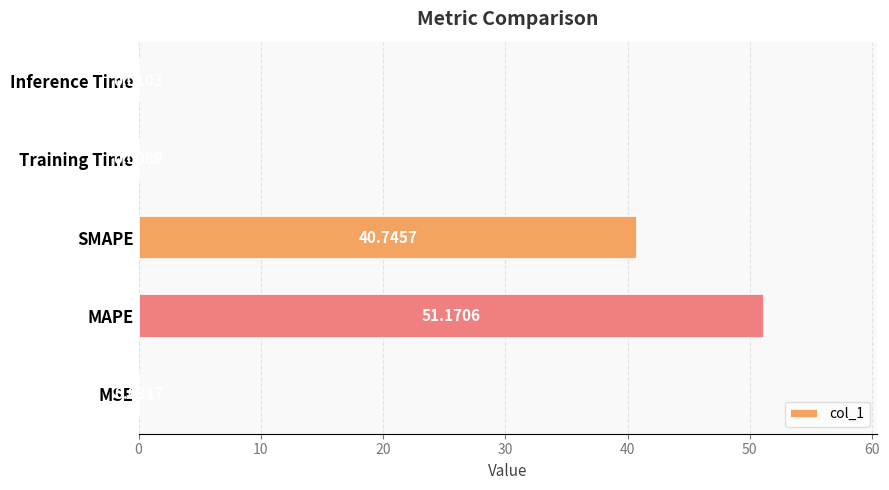

Which category has the highest value across all series?

MAPE